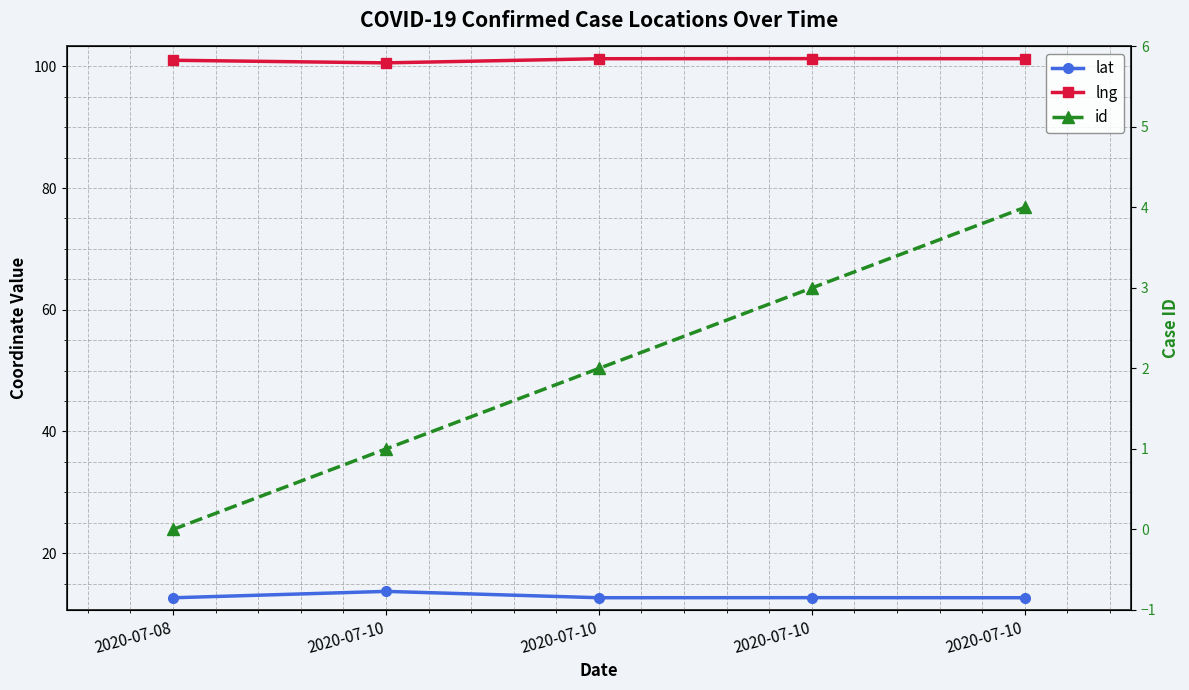

Which series has the largest range (max minus min)?

id